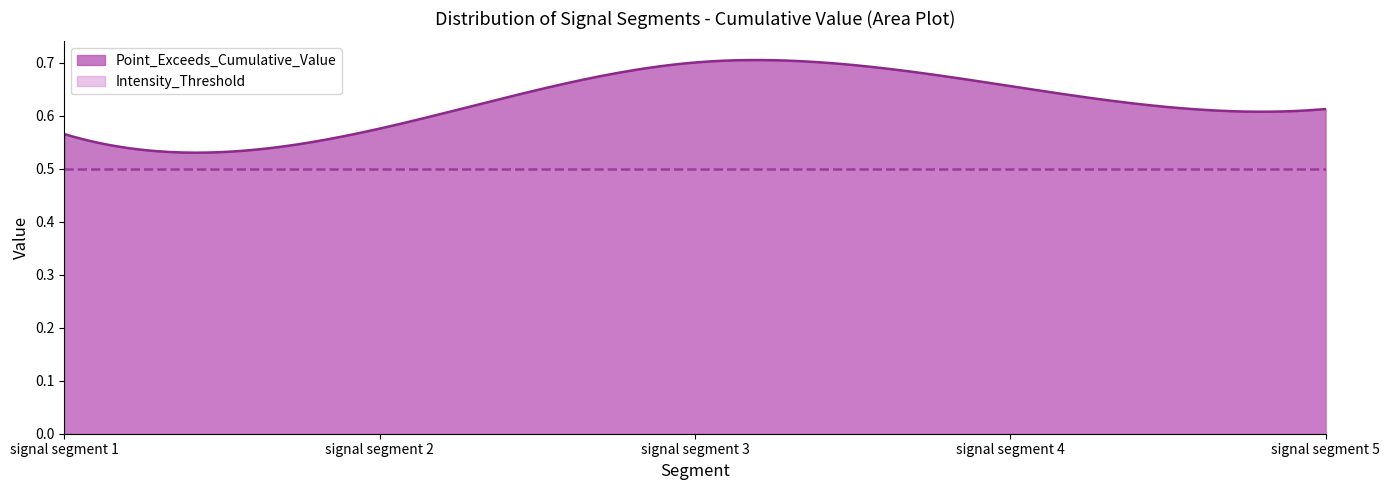

Which series changed the most between signal segment 2 and signal segment 3?

Point_Exceeds_Cumulative_Value